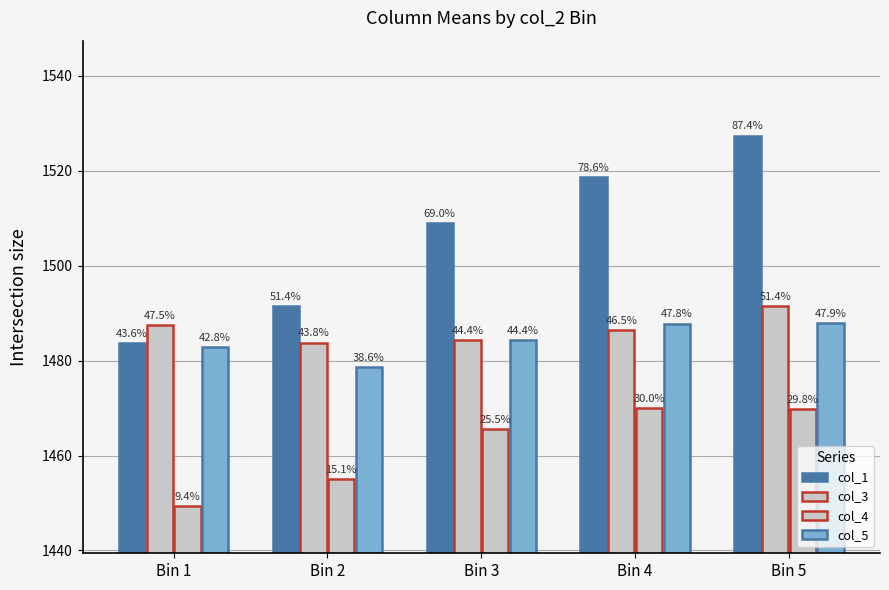

Reading left to right, what are all the values shown in this chart?

col_1: Bin 1=1483.6	Bin 2=1491.4	Bin 3=1509.0	Bin 4=1518.6	Bin 5=1527.4
col_3: Bin 1=1487.5	Bin 2=1483.8	Bin 3=1484.4	Bin 4=1486.5	Bin 5=1491.4
col_4: Bin 1=1449.4	Bin 2=1455.1	Bin 3=1465.5	Bin 4=1470.0	Bin 5=1469.8
col_5: Bin 1=1482.8	Bin 2=1478.6	Bin 3=1484.4	Bin 4=1487.8	Bin 5=1487.9